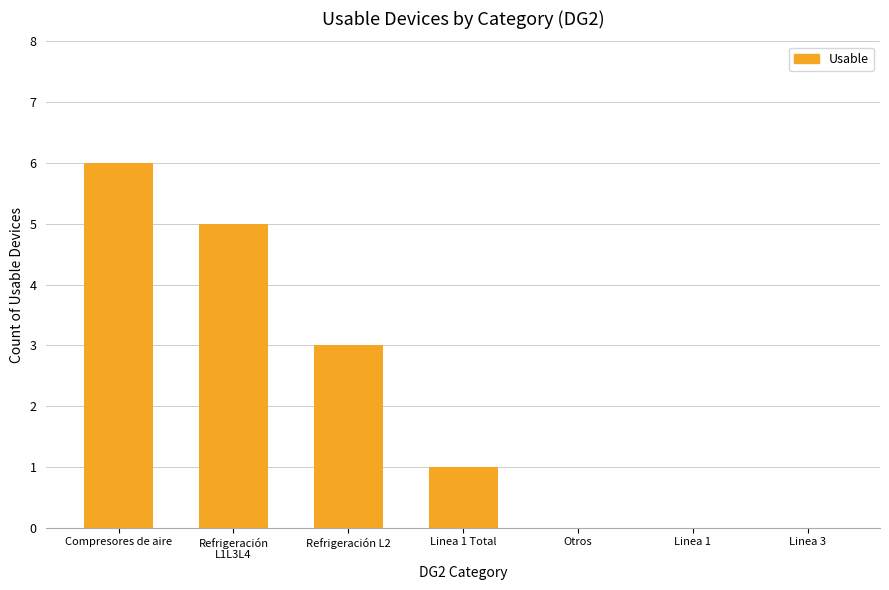

Does the chart contain stacked bars?

No